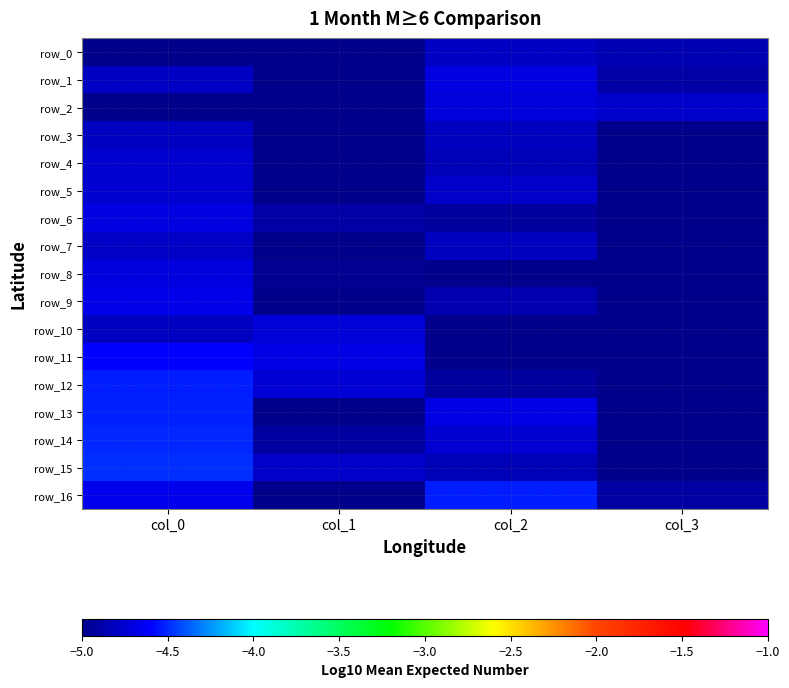

What is the maximum value for row_7?

-4.8